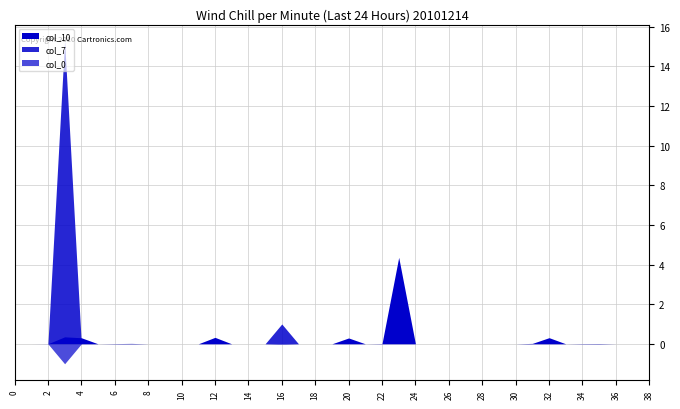

True or false: col_0 and col_7 intersect in this chart.

False